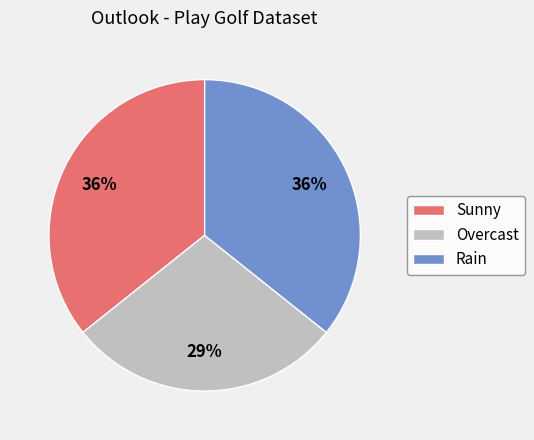

True or false: Overcast accounts for 29% of the total.

True